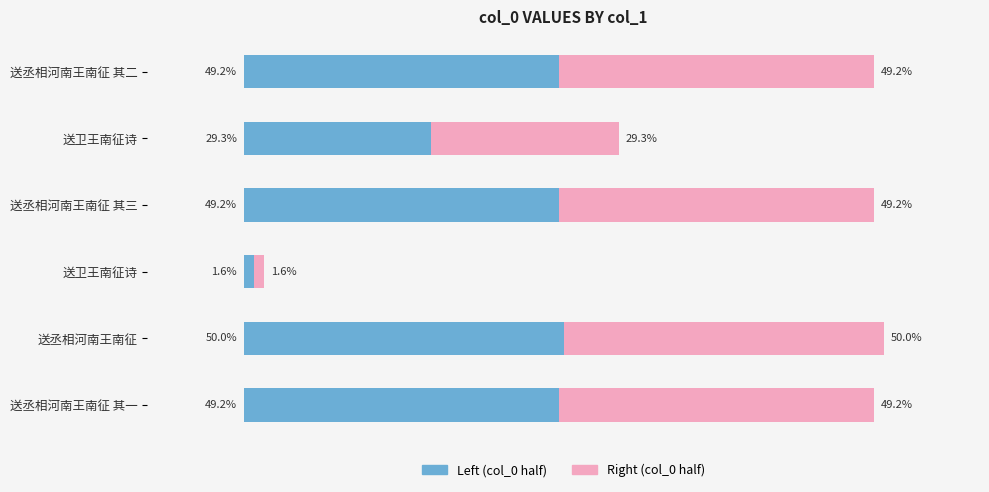

Is it true that the value at 送卫王南征诗 is 15237?

False